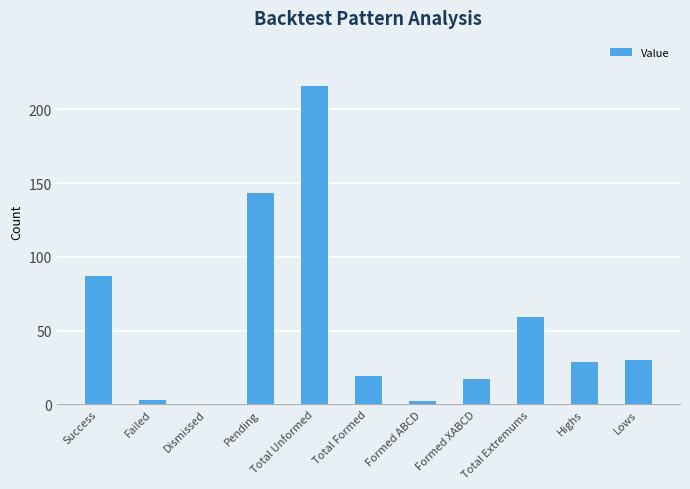

The value at Highs is 43. True or false?

False